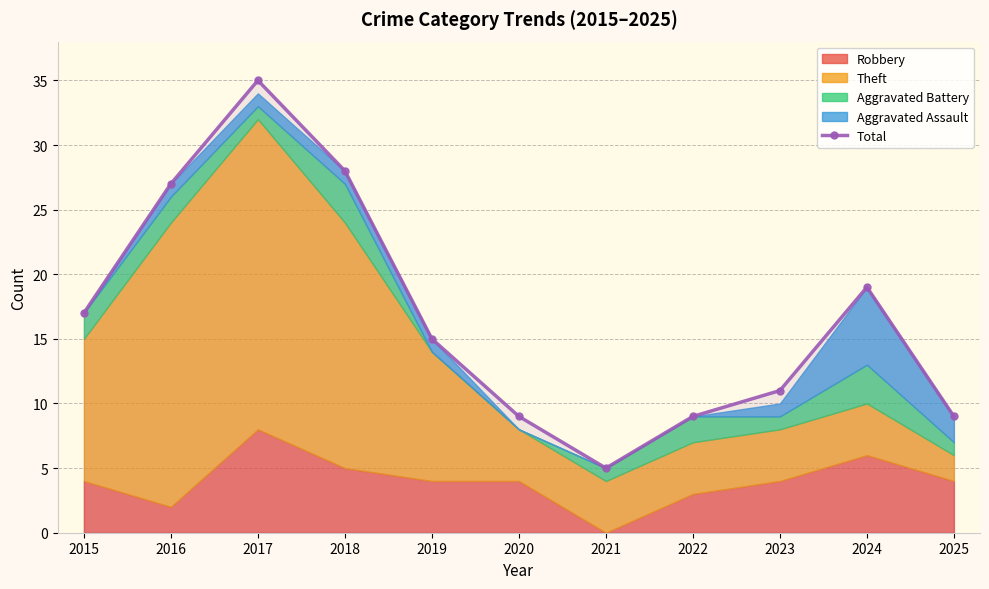

Rank the categories by value from highest to lowest.

2017, 2018, 2016, 2024, 2015, 2019, 2023, 2020, 2022, 2025, 2021